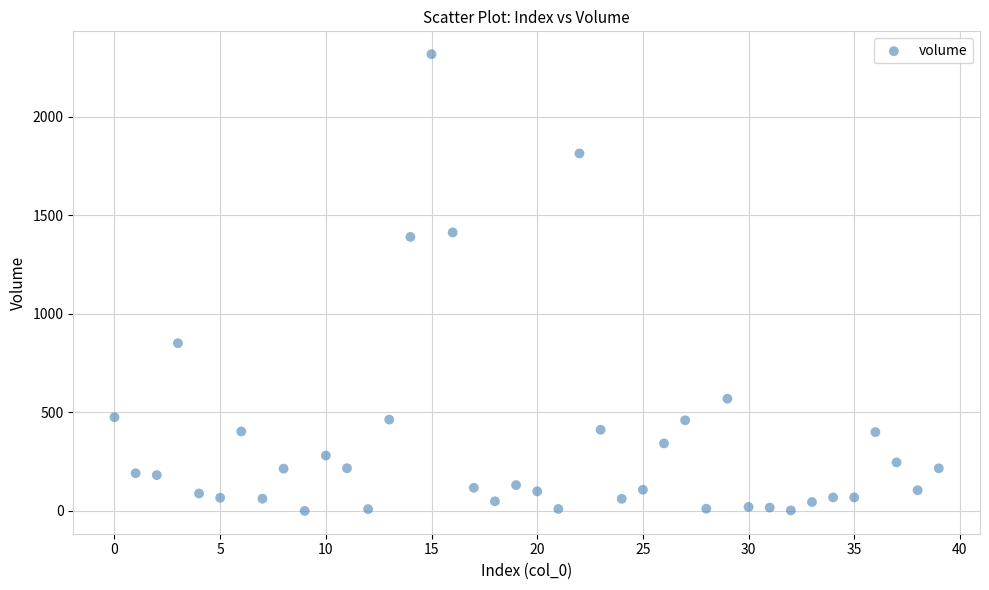

What is the range of Y values (max minus min)?

2317.0